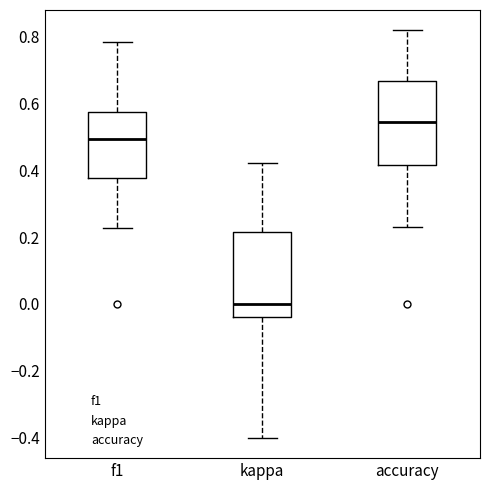

Which box has the lowest median line?

kappa